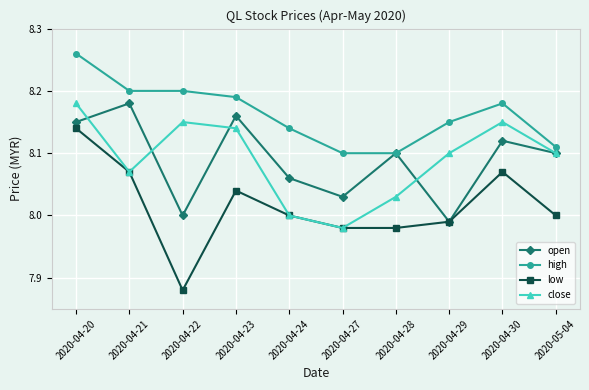

How many categories are shown in the chart?

10